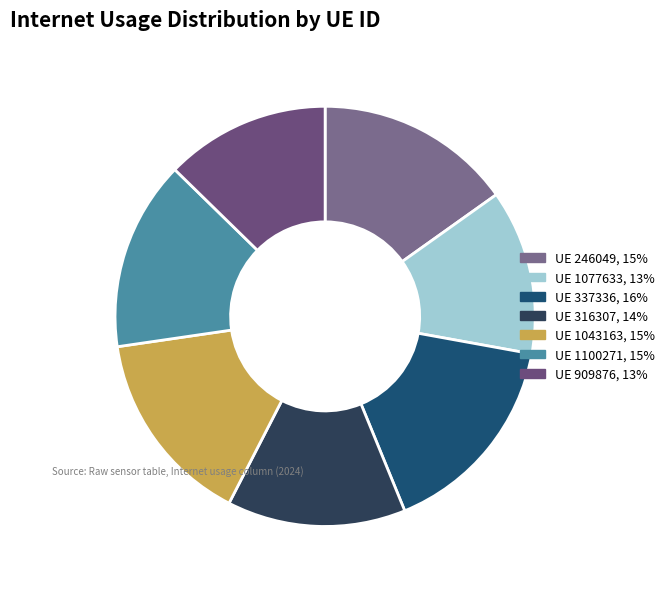

How many slices are in this pie chart?

7